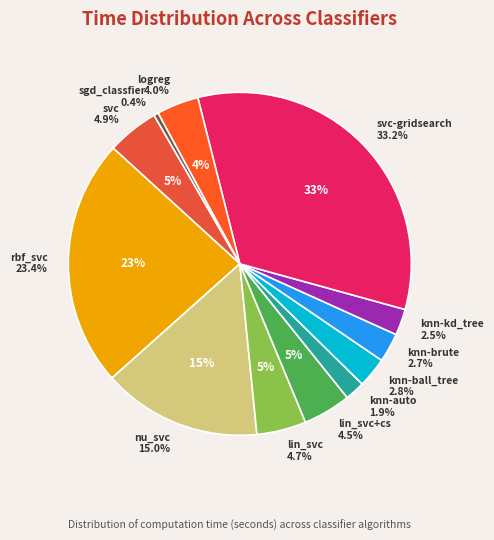

To the nearest percent, what is the difference between the largest and smallest slice percentages?

33%